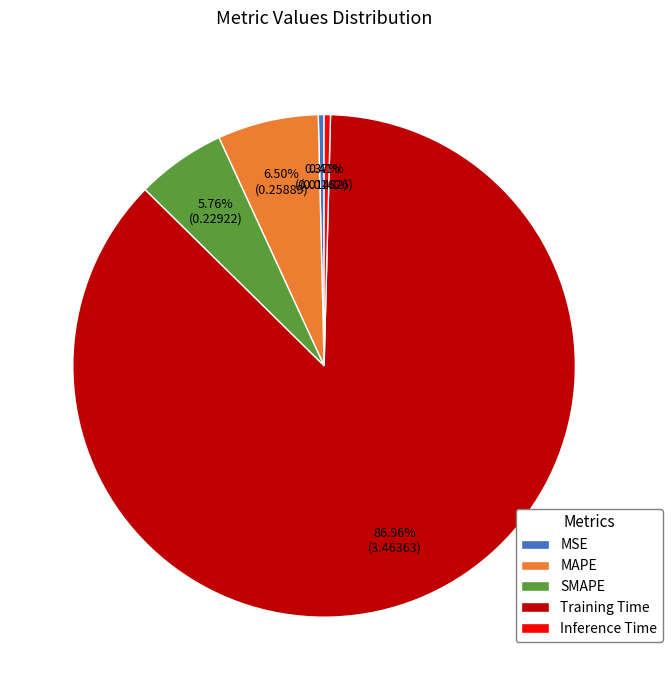

To the nearest percent, what is the difference between the MAPE and SMAPE slice percentages?

1%